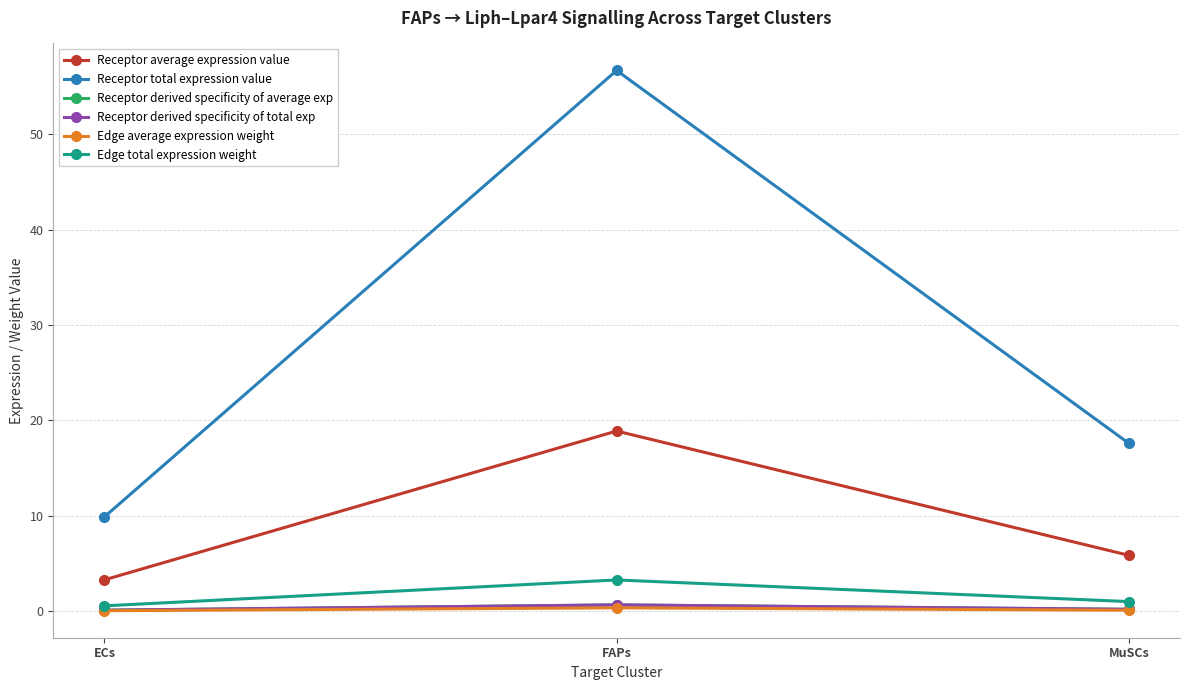

Rank the series at FAPs from highest to lowest value.

Receptor total expression value, Receptor average expression value, Edge total expression weight, Receptor derived specificity of average exp, Receptor derived specificity of total exp, Edge average expression weight